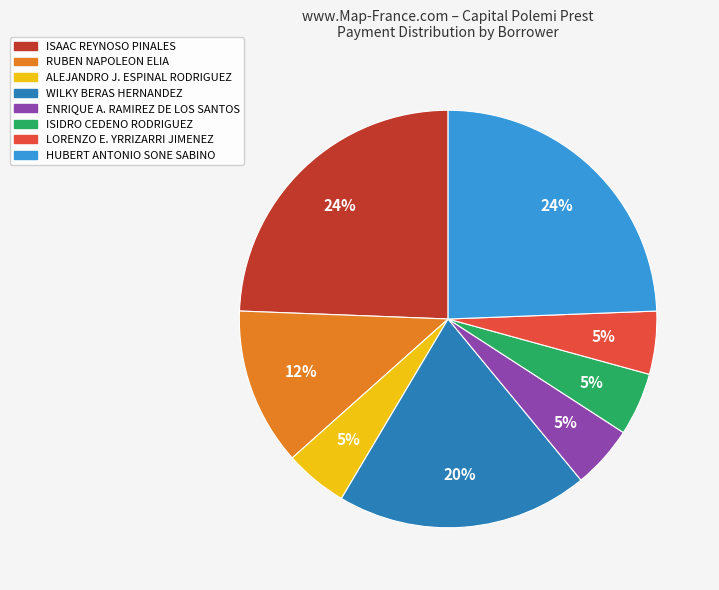

Is there any slice that represents more than half of the pie?

No